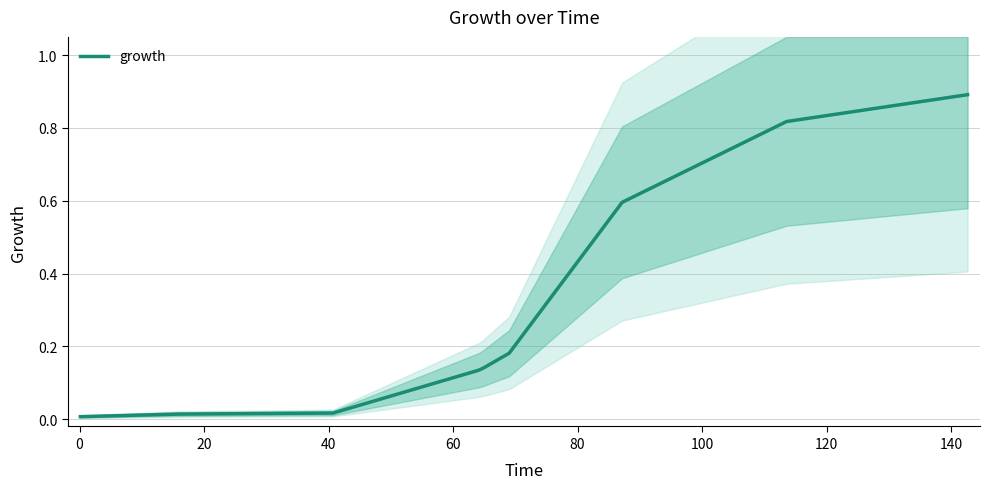

At which category does the chart reach its peak across all series?

140